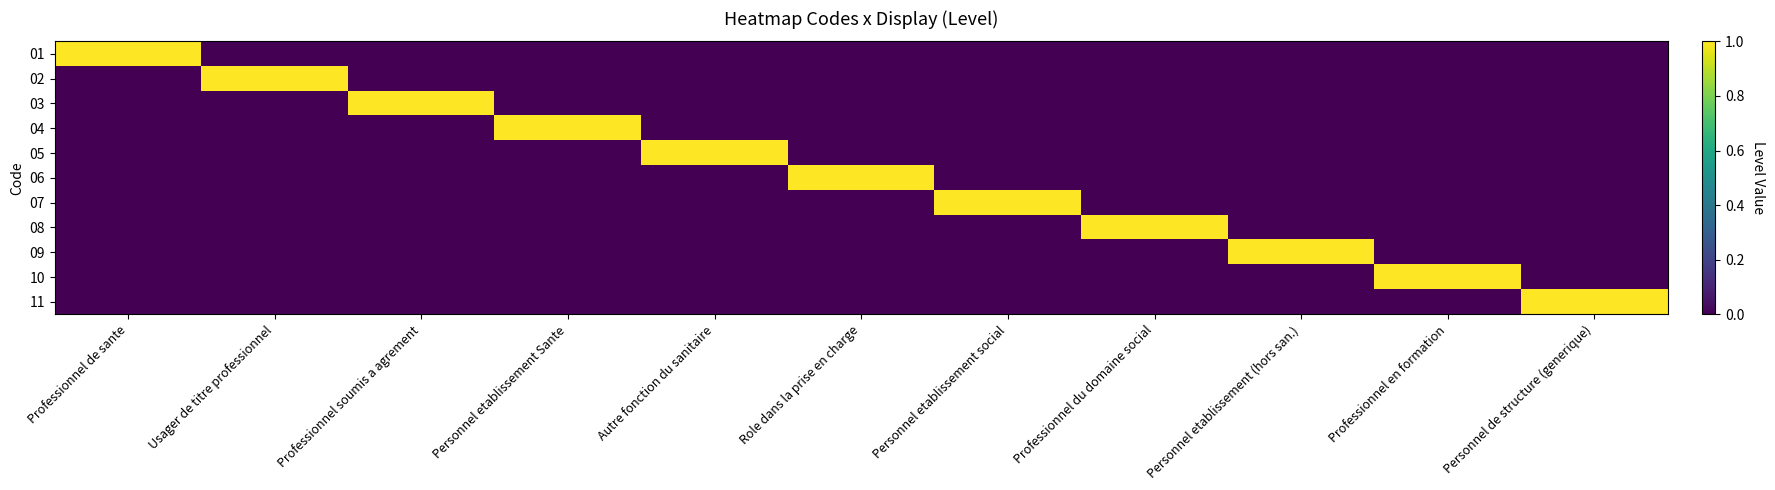

Reading left to right, extract all data points from this chart.

01: Professionnel de sante=1	Usager de titre professionnel=0	Professionnel soumis a agrement=0	Personnel etablissement Sante=0	Autre fonction du sanitaire=0	Role dans la prise en charge=0	Personnel etablissement social=0	Professionnel du domaine social=0	Personnel etablissement (hors san.)=0	Professionnel en formation=0	Personnel de structure (generique)=0
02: Professionnel de sante=0	Usager de titre professionnel=1	Professionnel soumis a agrement=0	Personnel etablissement Sante=0	Autre fonction du sanitaire=0	Role dans la prise en charge=0	Personnel etablissement social=0	Professionnel du domaine social=0	Personnel etablissement (hors san.)=0	Professionnel en formation=0	Personnel de structure (generique)=0
03: Professionnel de sante=0	Usager de titre professionnel=0	Professionnel soumis a agrement=1	Personnel etablissement Sante=0	Autre fonction du sanitaire=0	Role dans la prise en charge=0	Personnel etablissement social=0	Professionnel du domaine social=0	Personnel etablissement (hors san.)=0	Professionnel en formation=0	Personnel de structure (generique)=0
04: Professionnel de sante=0	Usager de titre professionnel=0	Professionnel soumis a agrement=0	Personnel etablissement Sante=1	Autre fonction du sanitaire=0	Role dans la prise en charge=0	Personnel etablissement social=0	Professionnel du domaine social=0	Personnel etablissement (hors san.)=0	Professionnel en formation=0	Personnel de structure (generique)=0
05: Professionnel de sante=0	Usager de titre professionnel=0	Professionnel soumis a agrement=0	Personnel etablissement Sante=0	Autre fonction du sanitaire=1	Role dans la prise en charge=0	Personnel etablissement social=0	Professionnel du domaine social=0	Personnel etablissement (hors san.)=0	Professionnel en formation=0	Personnel de structure (generique)=0
06: Professionnel de sante=0	Usager de titre professionnel=0	Professionnel soumis a agrement=0	Personnel etablissement Sante=0	Autre fonction du sanitaire=0	Role dans la prise en charge=1	Personnel etablissement social=0	Professionnel du domaine social=0	Personnel etablissement (hors san.)=0	Professionnel en formation=0	Personnel de structure (generique)=0
07: Professionnel de sante=0	Usager de titre professionnel=0	Professionnel soumis a agrement=0	Personnel etablissement Sante=0	Autre fonction du sanitaire=0	Role dans la prise en charge=0	Personnel etablissement social=1	Professionnel du domaine social=0	Personnel etablissement (hors san.)=0	Professionnel en formation=0	Personnel de structure (generique)=0
08: Professionnel de sante=0	Usager de titre professionnel=0	Professionnel soumis a agrement=0	Personnel etablissement Sante=0	Autre fonction du sanitaire=0	Role dans la prise en charge=0	Personnel etablissement social=0	Professionnel du domaine social=1	Personnel etablissement (hors san.)=0	Professionnel en formation=0	Personnel de structure (generique)=0
09: Professionnel de sante=0	Usager de titre professionnel=0	Professionnel soumis a agrement=0	Personnel etablissement Sante=0	Autre fonction du sanitaire=0	Role dans la prise en charge=0	Personnel etablissement social=0	Professionnel du domaine social=0	Personnel etablissement (hors san.)=1	Professionnel en formation=0	Personnel de structure (generique)=0
10: Professionnel de sante=0	Usager de titre professionnel=0	Professionnel soumis a agrement=0	Personnel etablissement Sante=0	Autre fonction du sanitaire=0	Role dans la prise en charge=0	Personnel etablissement social=0	Professionnel du domaine social=0	Personnel etablissement (hors san.)=0	Professionnel en formation=1	Personnel de structure (generique)=0
11: Professionnel de sante=0	Usager de titre professionnel=0	Professionnel soumis a agrement=0	Personnel etablissement Sante=0	Autre fonction du sanitaire=0	Role dans la prise en charge=0	Personnel etablissement social=0	Professionnel du domaine social=0	Personnel etablissement (hors san.)=0	Professionnel en formation=0	Personnel de structure (generique)=1